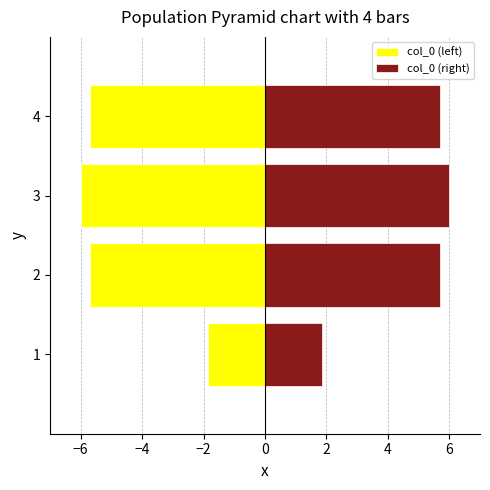

How many data points in col_0 (right) are above 5?

3